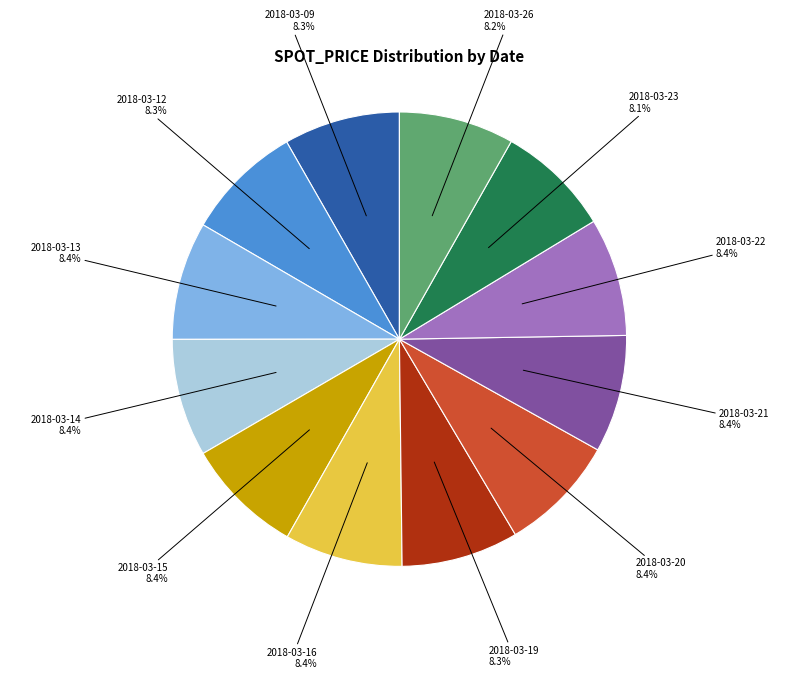

Approximately how many times larger is the value at 2018-03-15 compared to 2018-03-23?

1.0